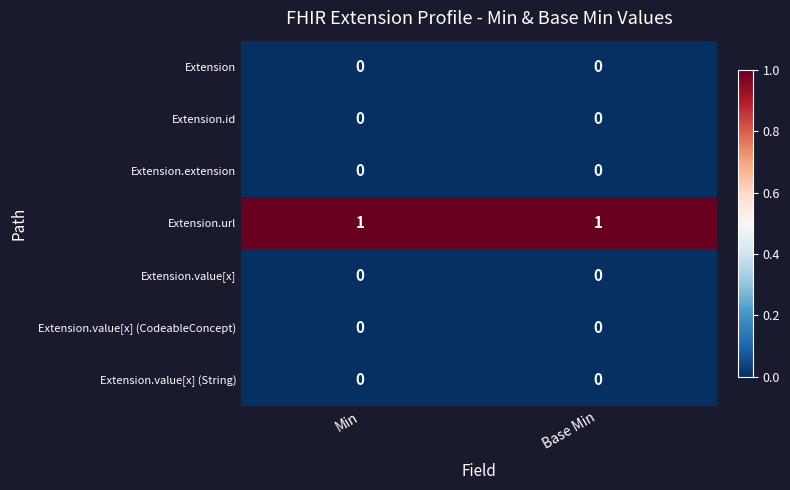

Reading right to left, transcribe all the data shown in this chart.

Extension: Base Min=0	Min=0
Extension.id: Base Min=0	Min=0
Extension.extension: Base Min=0	Min=0
Extension.url: Base Min=1	Min=1
Extension.value[x]: Base Min=0	Min=0
Extension.value[x] (CodeableConcept): Base Min=0	Min=0
Extension.value[x] (String): Base Min=0	Min=0